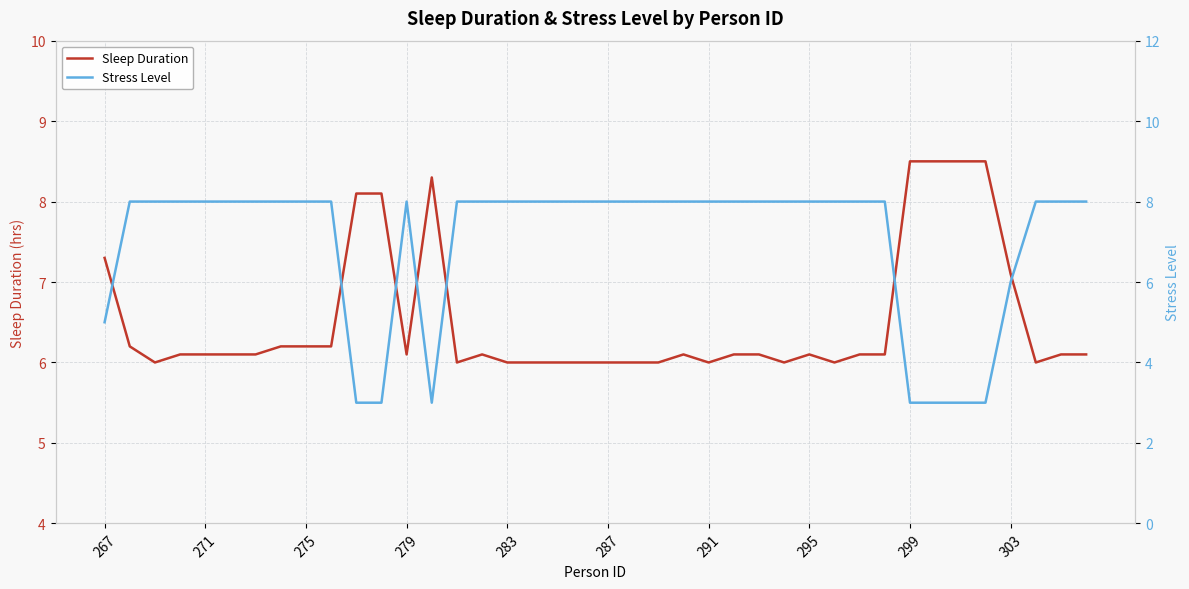

What is the difference between the maximum and minimum values in the Sleep Duration series?

2.5